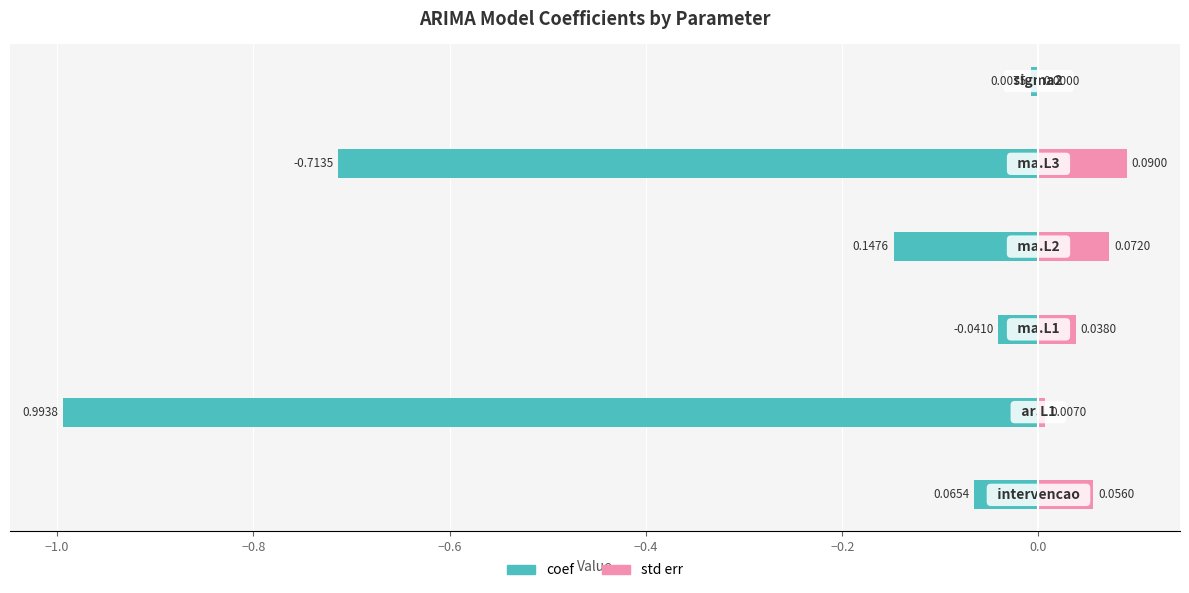

Does the chart contain stacked bars?

No